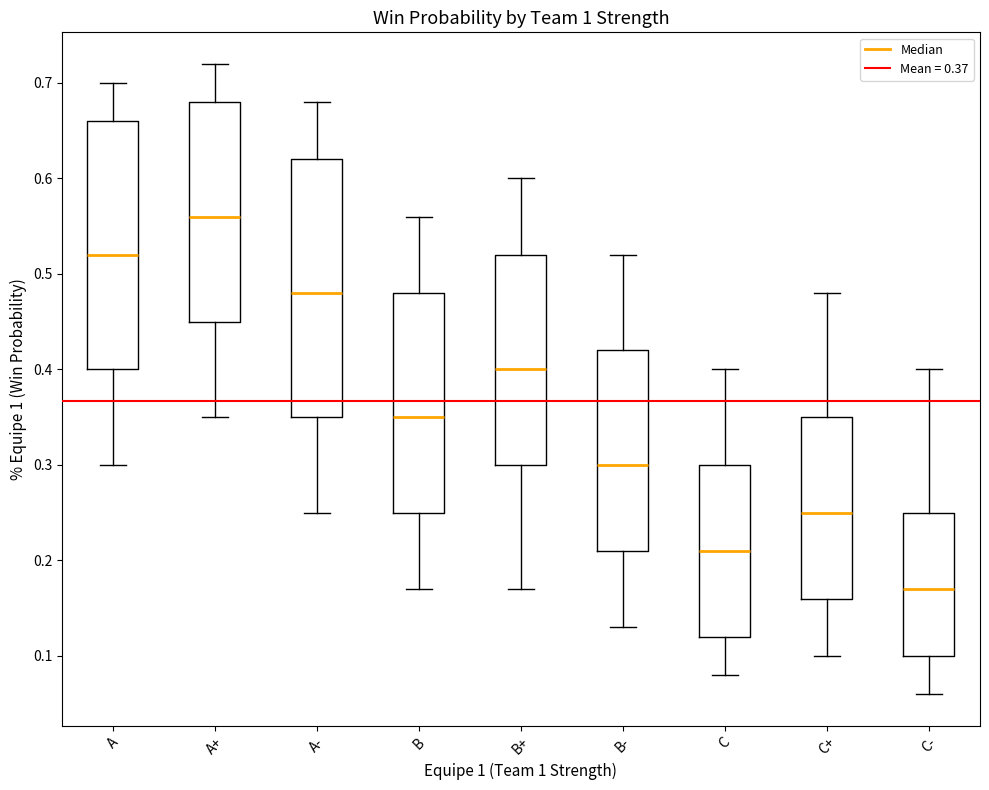

Which box has the highest median line?

A+